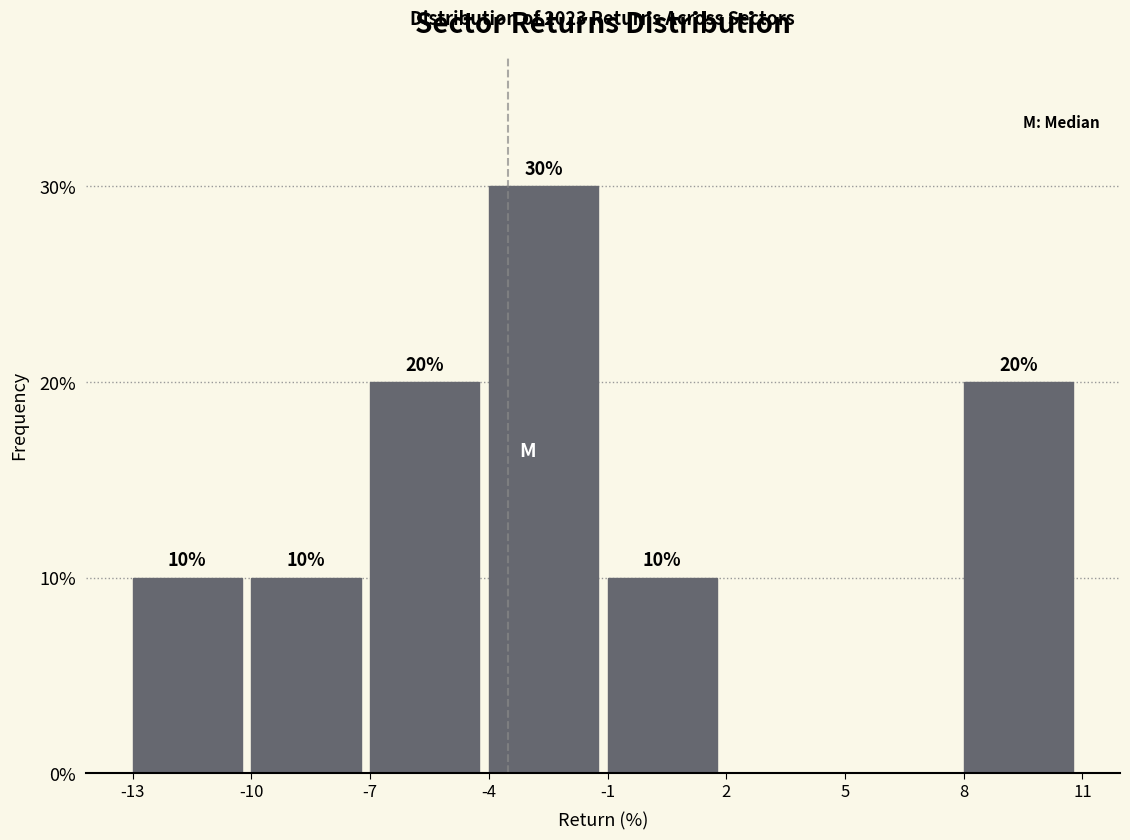

Reading right to left, what are all the values shown in this chart?

8=20	5=0	2=0	-1=10	-4=30	-7=20	-10=10	-13=10